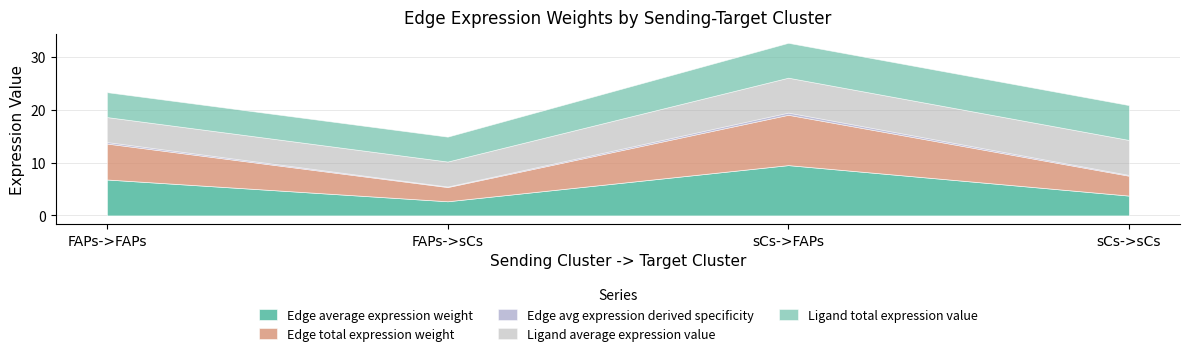

Reading left to right, list all the values displayed in this chart.

Edge average expression weight: 6.8	2.7	9.5	3.8
Edge total expression weight: 6.8	2.7	9.5	3.8
Edge avg expression derived specificity: 0.3	0.1	0.4	0.2
Ligand average expression value: 4.7	4.7	6.6	6.6
Ligand total expression value: 4.7	4.7	6.6	6.6